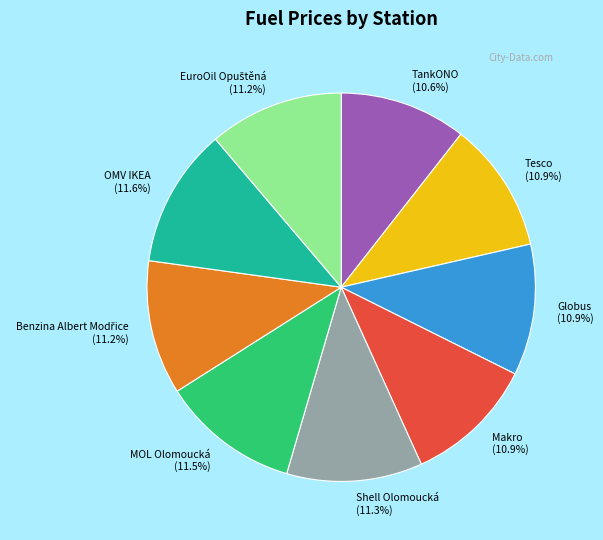

Between OMV IKEA (11.6%) and Makro (10.9%), which is larger?

OMV IKEA (11.6%)